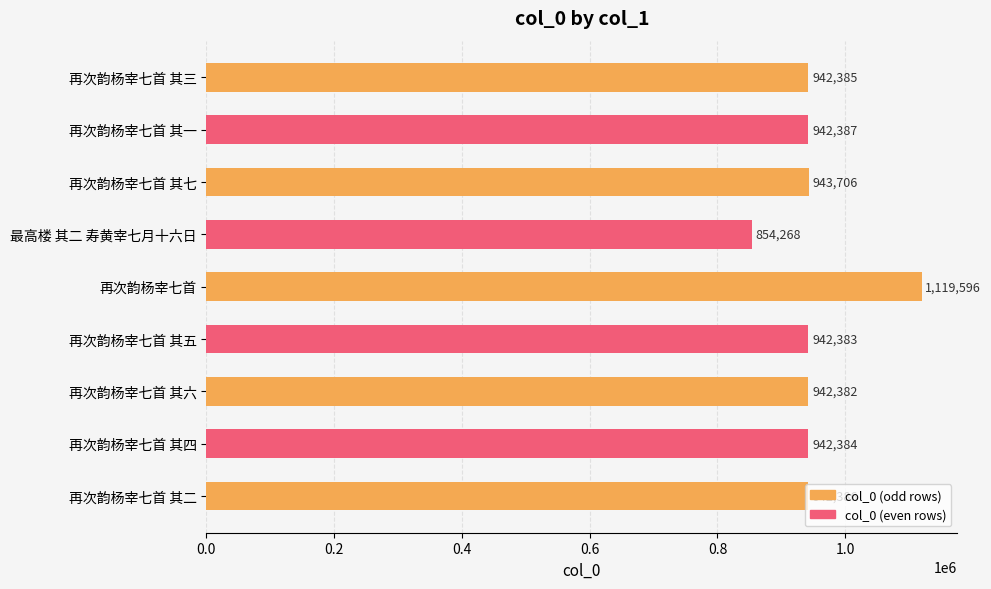

The value at 再次韵杨宰七首 其二 is 1656041. True or false?

False